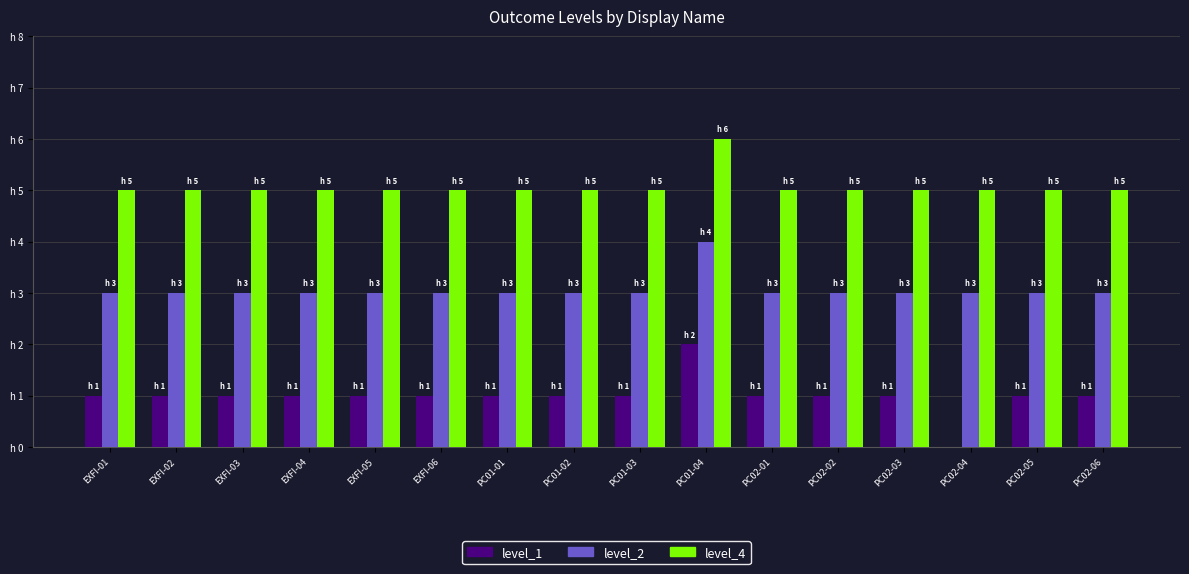

What are all the series names shown in the legend?

level_1, level_2, level_4